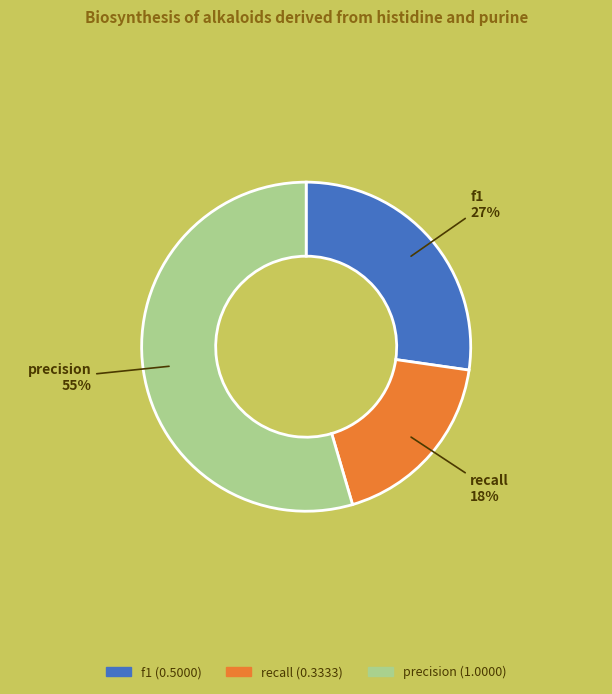

Count the number of slices in the pie.

3